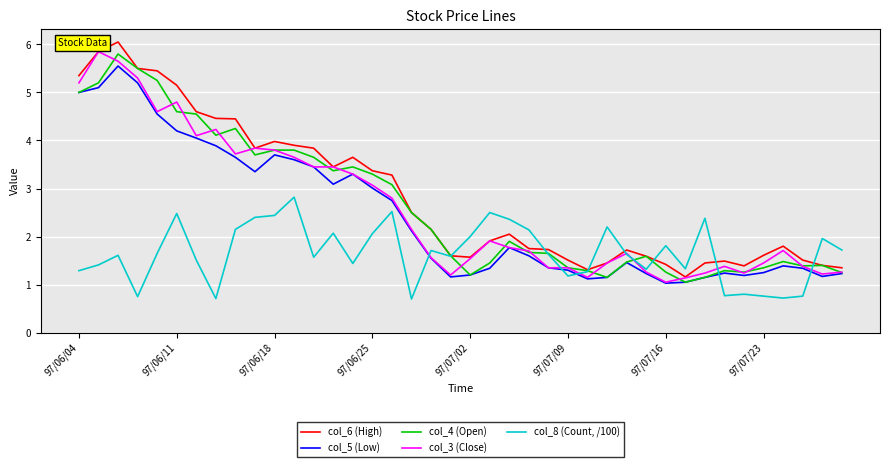

List the series in order of their peak value, highest first.

col_6 (High), col_3 (Close), col_4 (Open), col_5 (Low), col_8 (Count, /100)